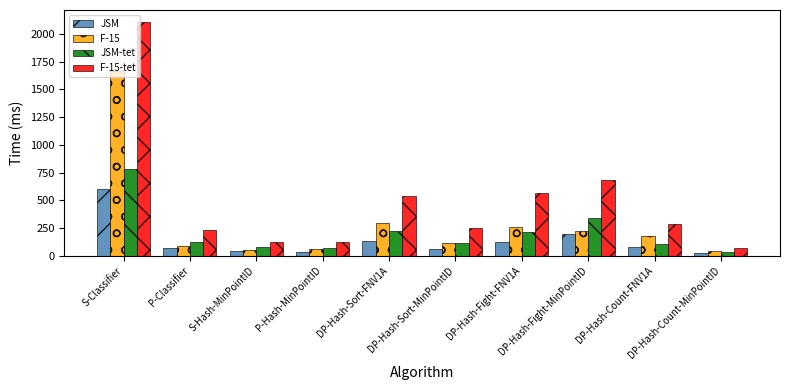

What is the average value of the F-15-tet series?

500.3